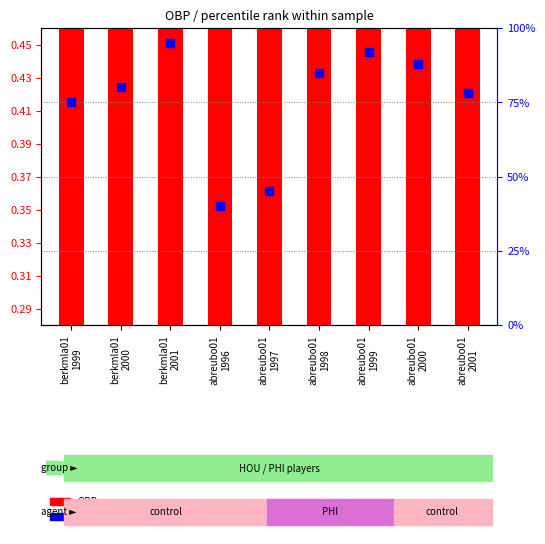

What are all the series names shown in the legend?

OBP, percentile rank within the sample